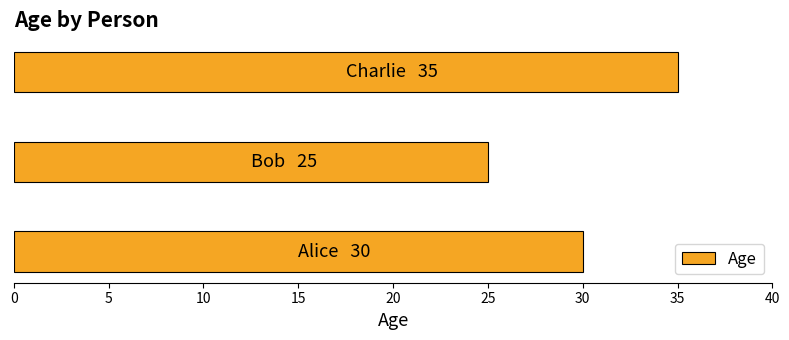

What is the greatest value displayed?

35